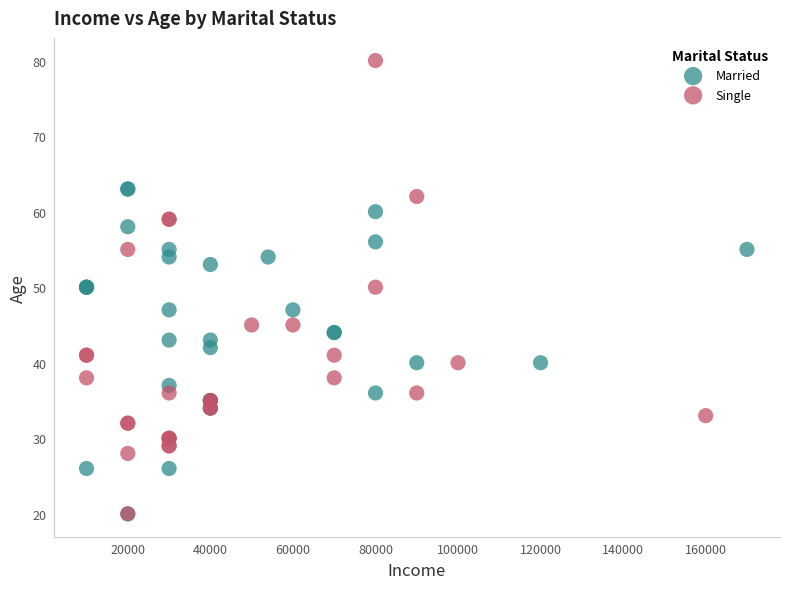

Which series has the largest Y range (max minus min)?

Single